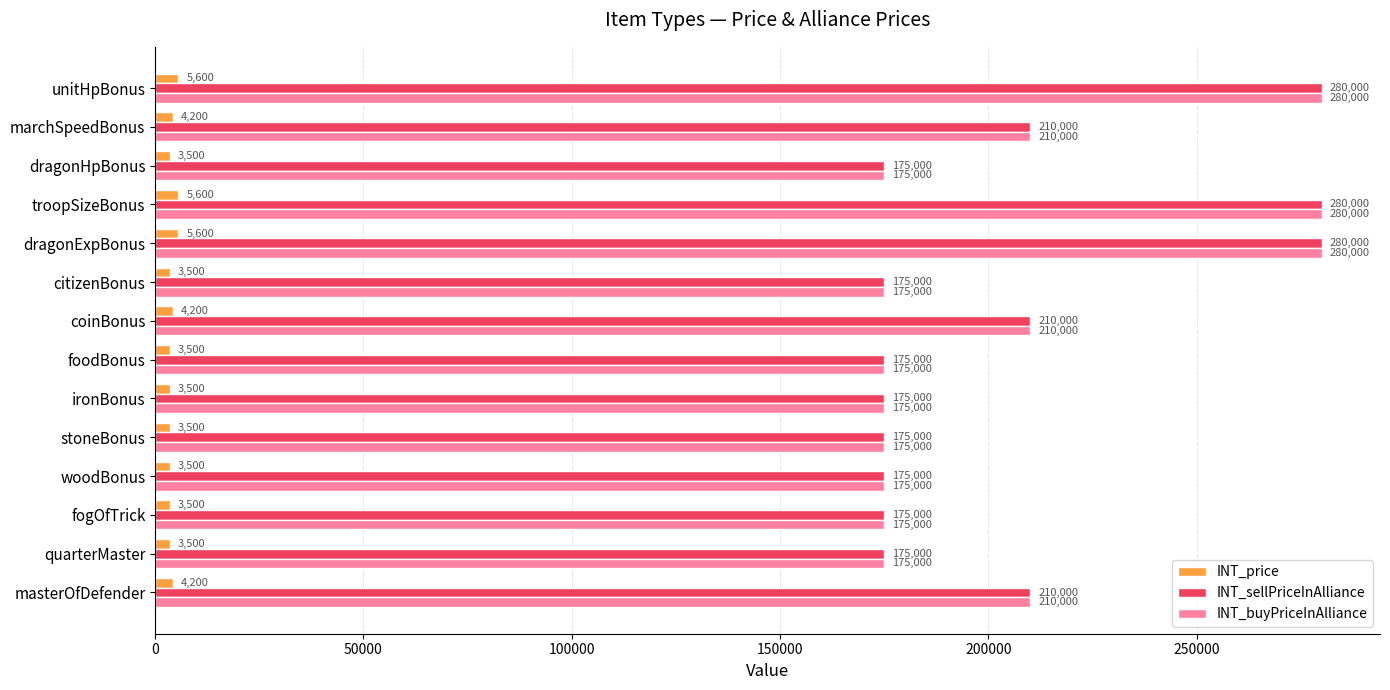

How many data points in INT_sellPriceInAlliance are above 175000?

6